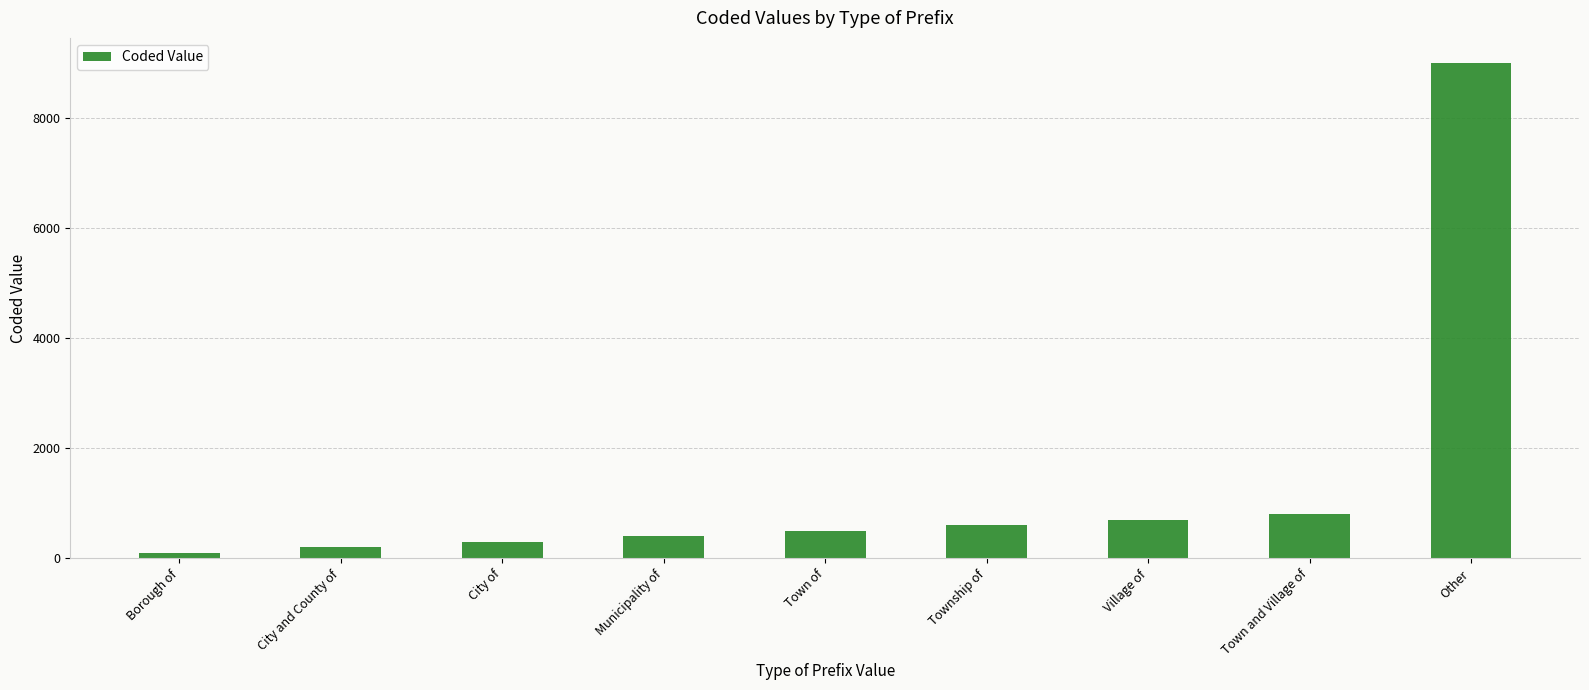

Where is the data nearest to the value 4550?

Town and Village of